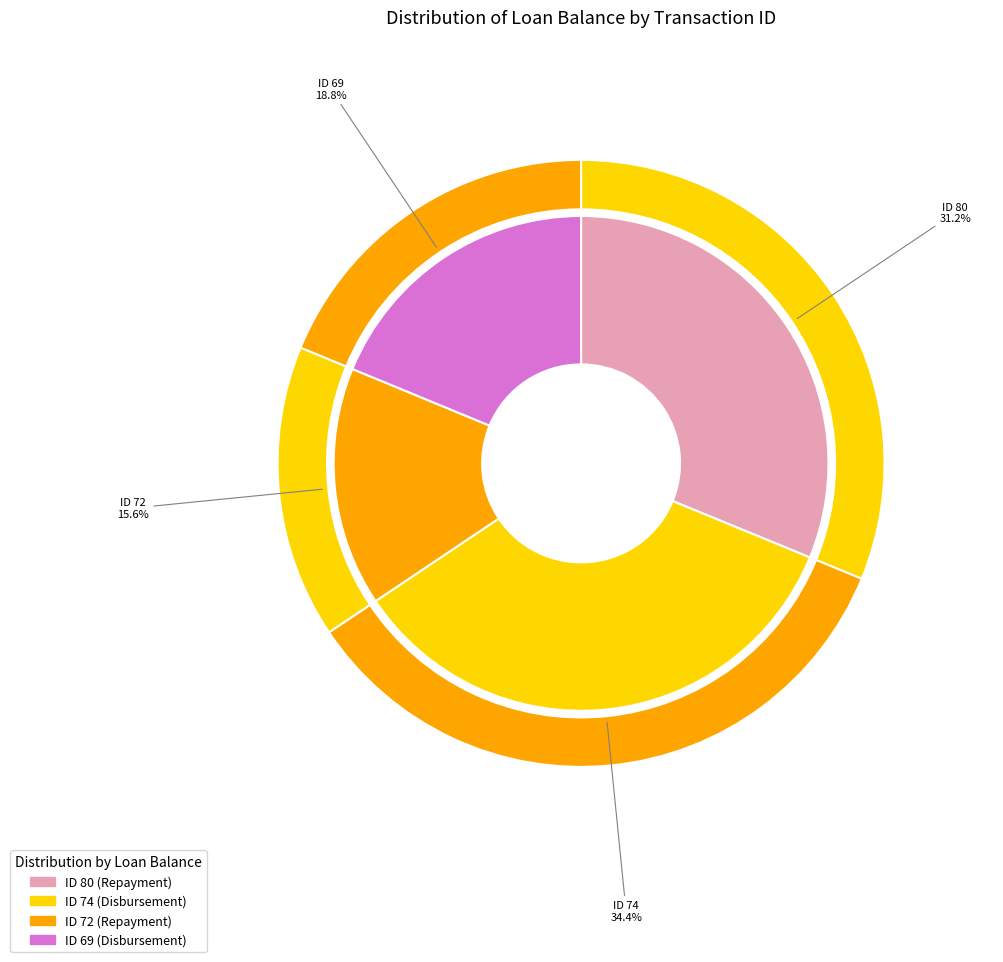

Which has a higher value, 72 or 69?

69